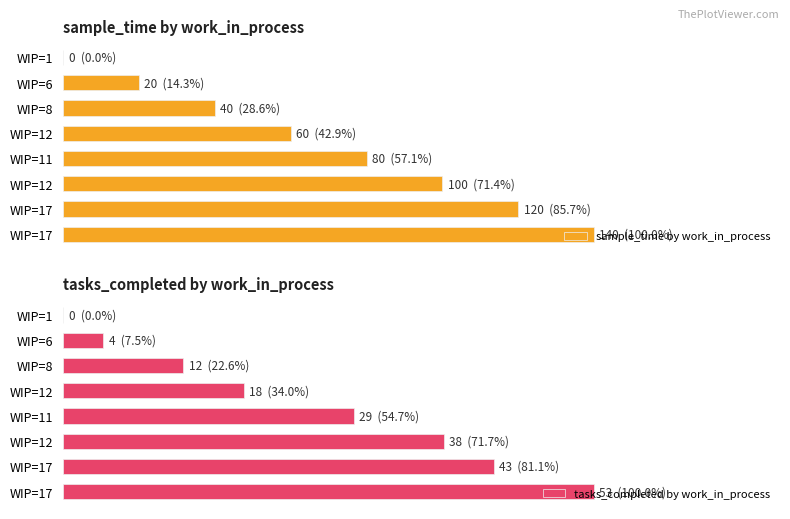

Are the bars grouped side by side (vs. stacked)?

Yes